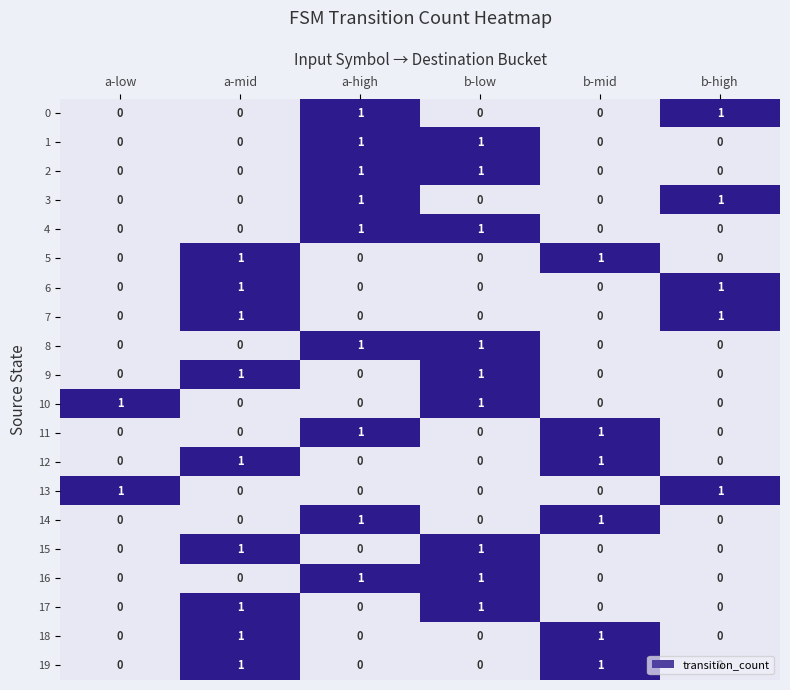

Count the 2 values in the range 0 to 1.

6